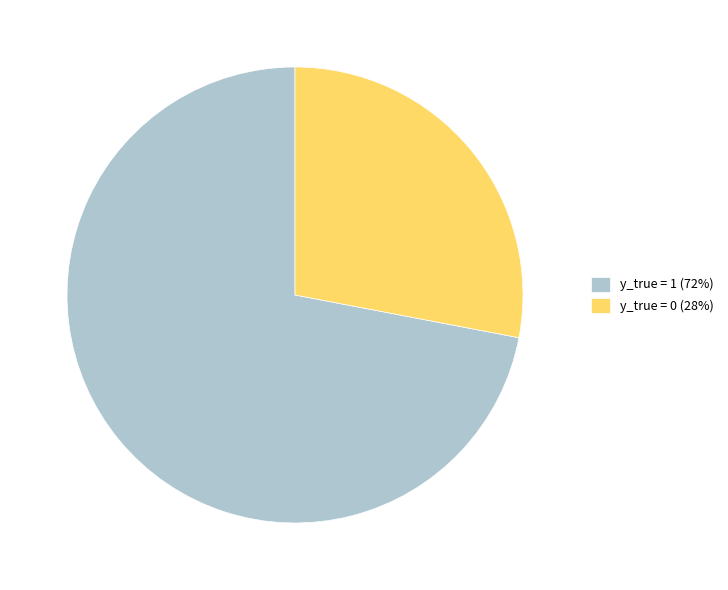

What is the largest slice in the pie chart?

y_true = 1